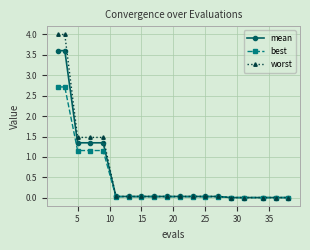

What is the average value of the worst series?

0.7